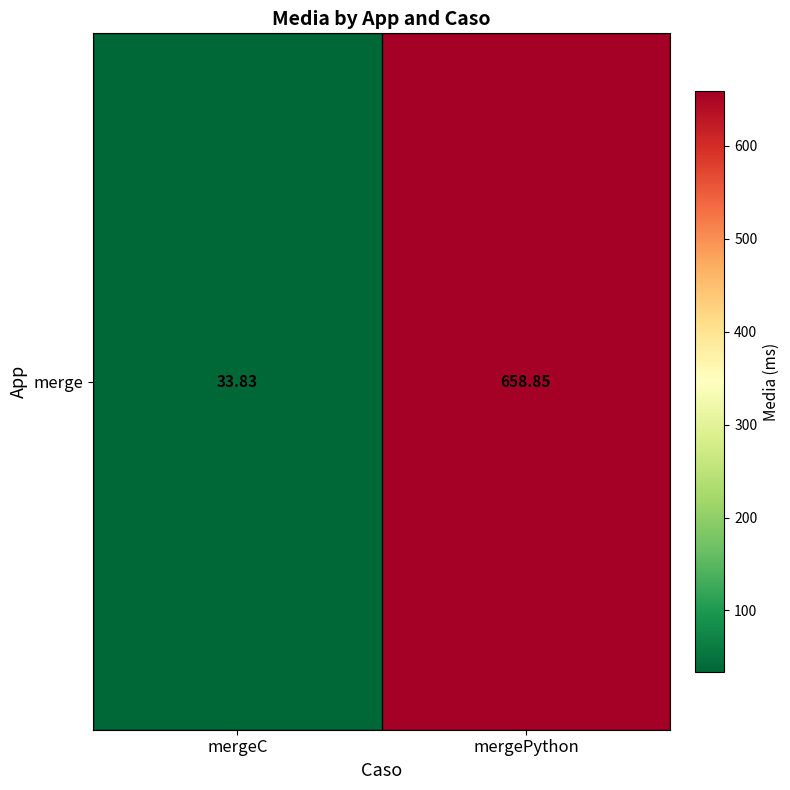

Between mergeC and mergePython, which is larger?

mergePython